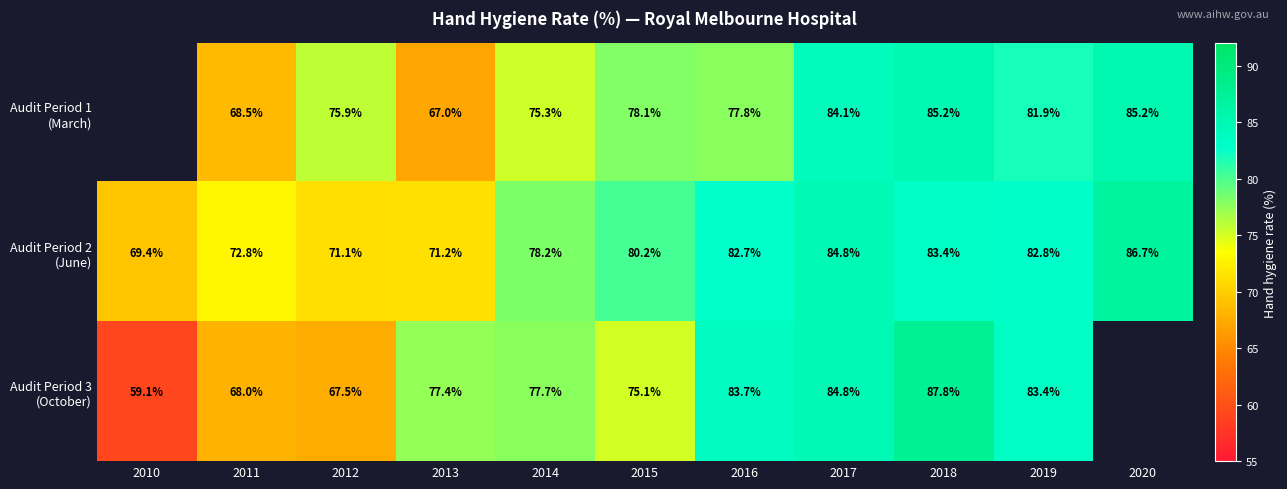

What is the difference between the highest and lowest values at 2016?

5.9